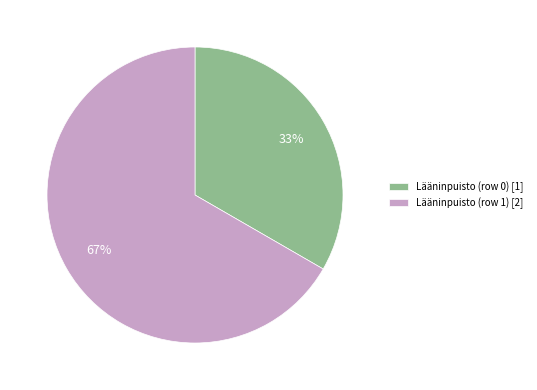

Is Lääninpuisto (row 1) the majority of the pie?

Yes